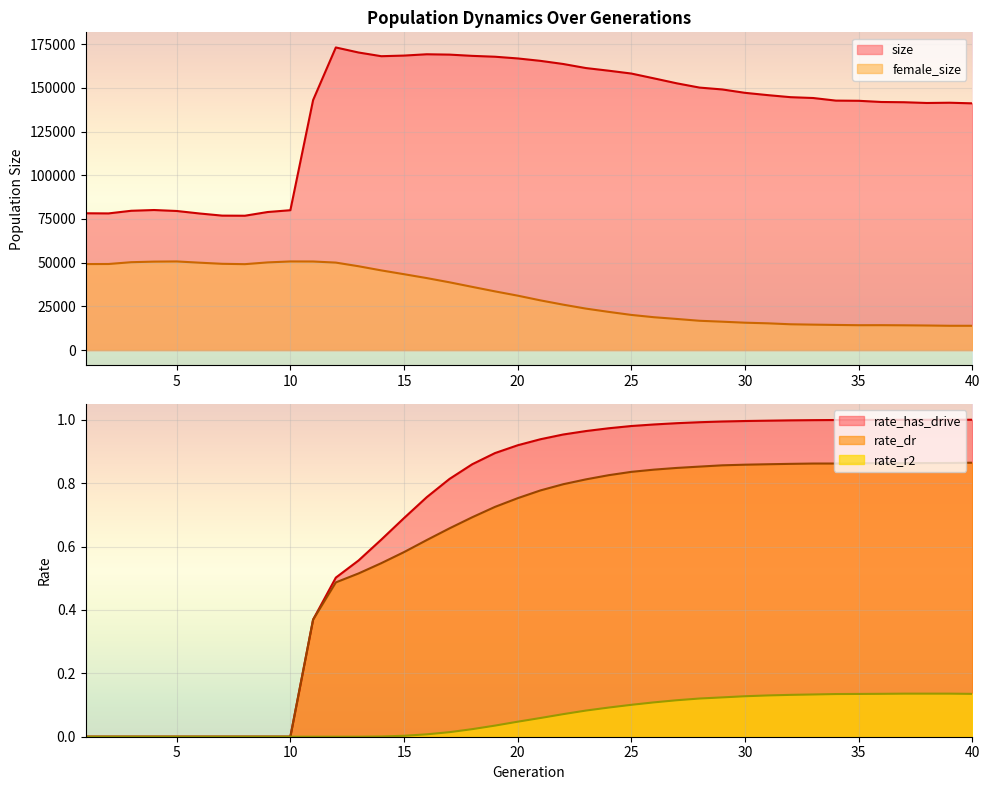

True or false: female_size has more than 2 points higher than both neighbors.

True